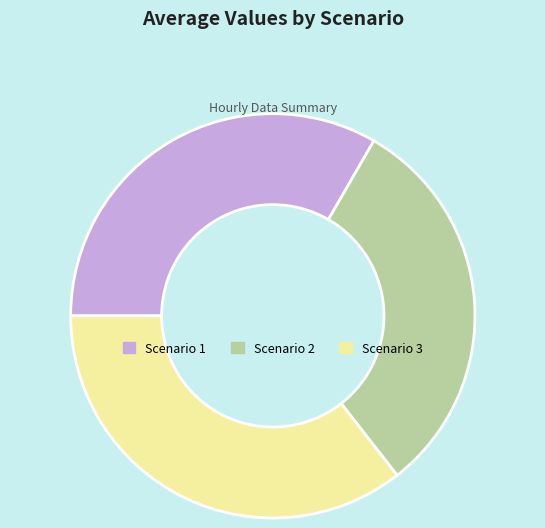

How many segments does this pie chart have?

3